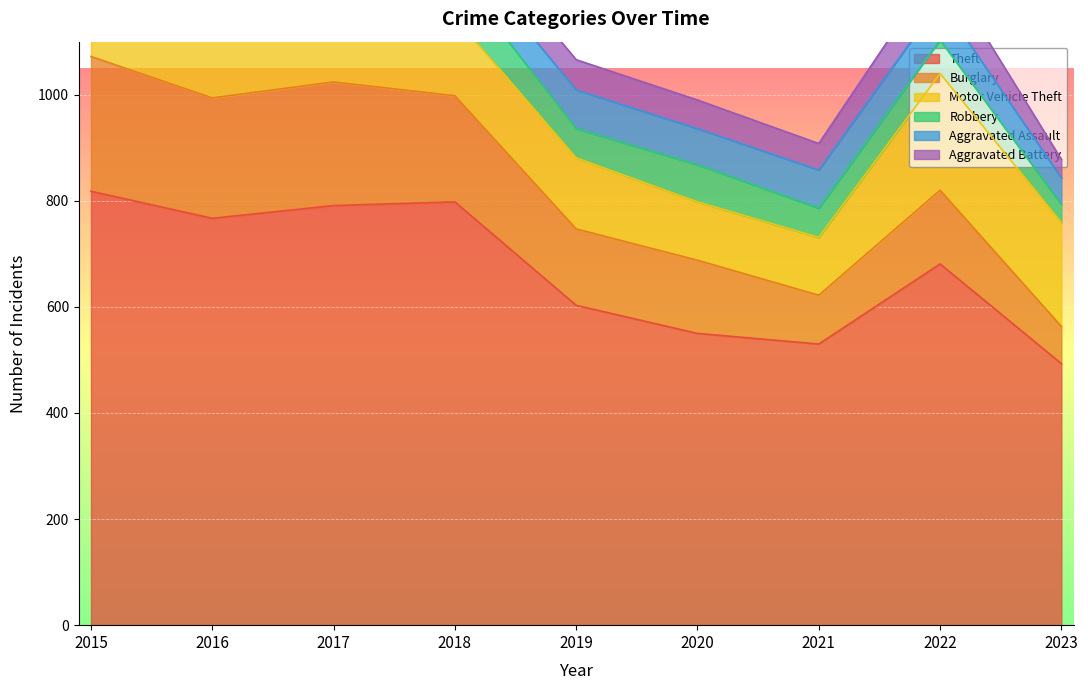

Is the value of Aggravated Assault at 2021 greater than the value of Theft at 2021?

No